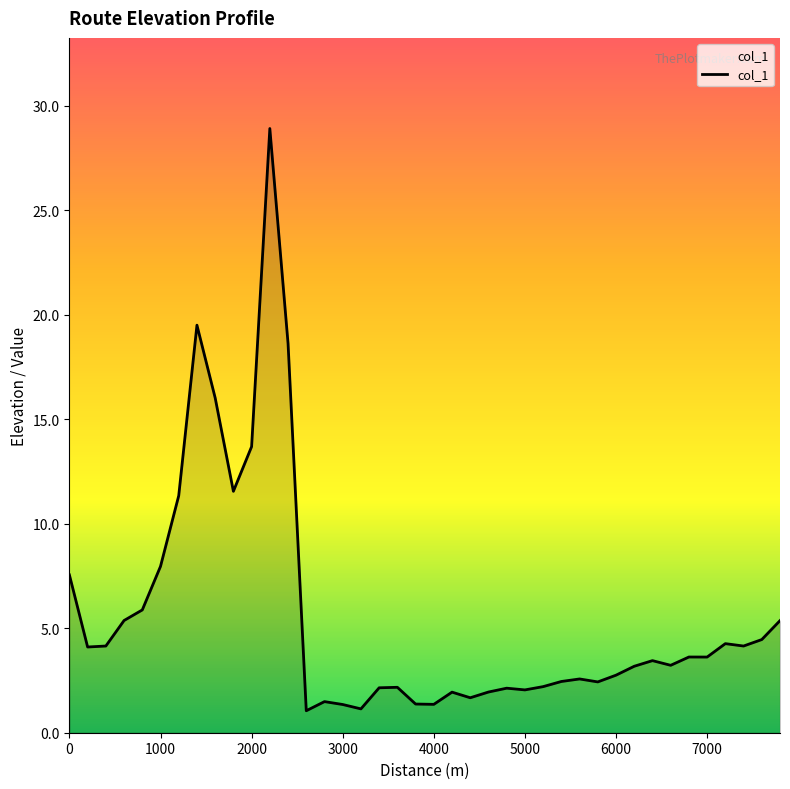

What is the greatest value displayed?

28.9